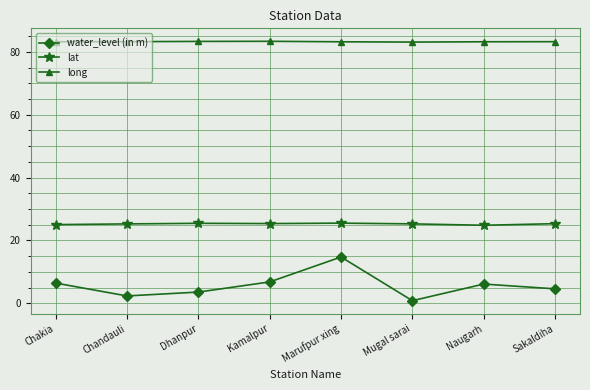

How many interior local valleys does the water_level (in m) series have?

2